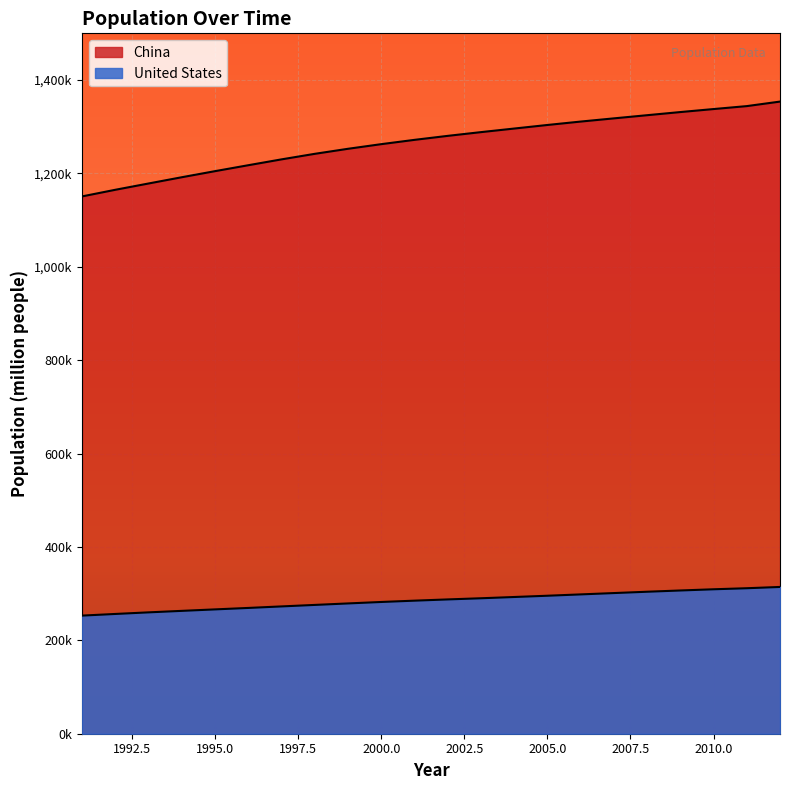

What is the sum of all China values?

27856981